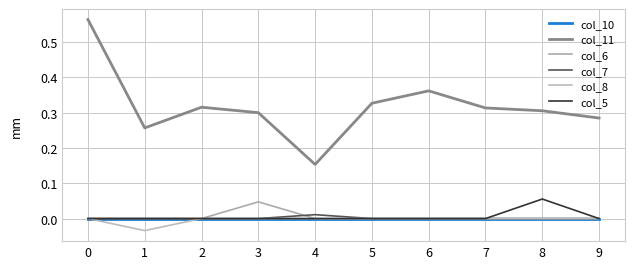

Does the chart have visible grid lines?

Yes